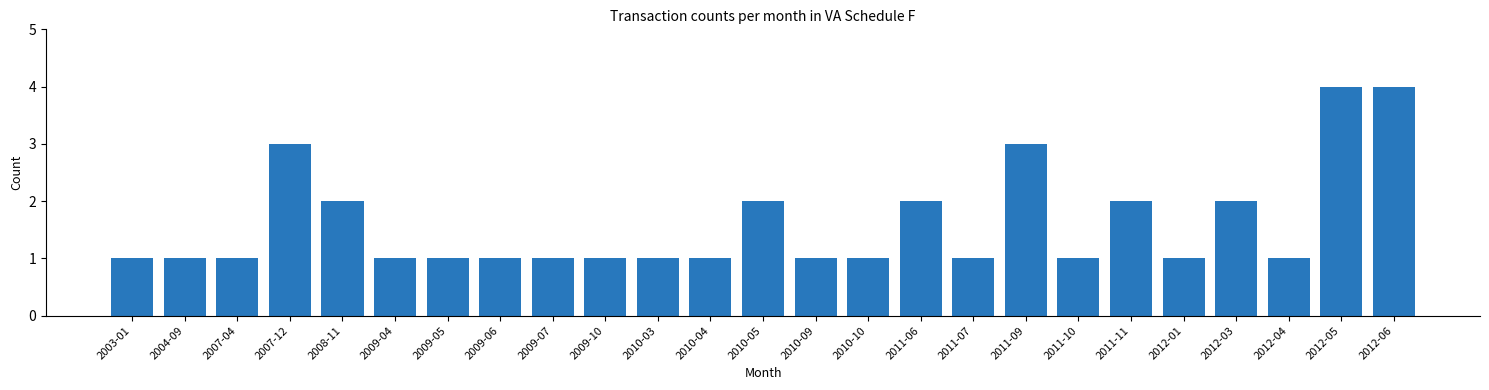

Reading left to right, transcribe all the data shown in this chart.

2003-01=1	2004-09=1	2007-04=1	2007-12=3	2008-11=2	2009-04=1	2009-05=1	2009-06=1	2009-07=1	2009-10=1	2010-03=1	2010-04=1	2010-05=2	2010-09=1	2010-10=1	2011-06=2	2011-07=1	2011-09=3	2011-10=1	2011-11=2	2012-01=1	2012-03=2	2012-04=1	2012-05=4	2012-06=4